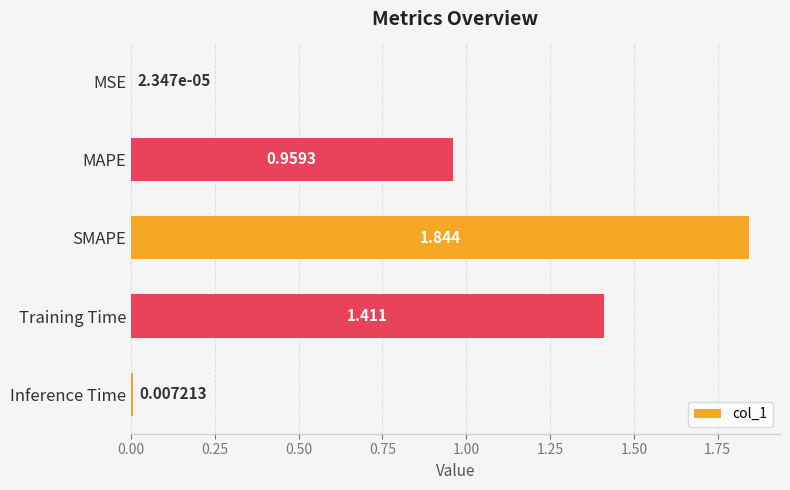

Where is the data nearest to the value 0?

MSE